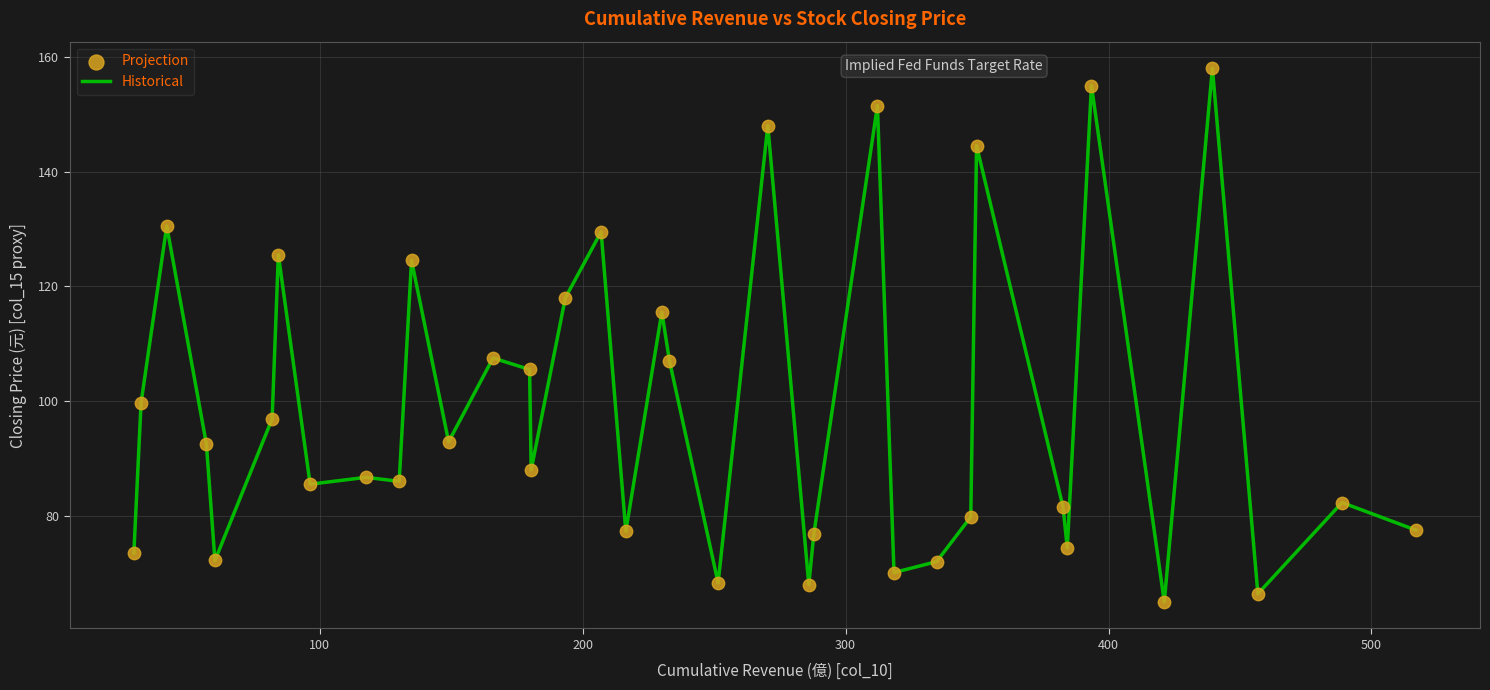

What is the minimum value shown in the chart?

65.0